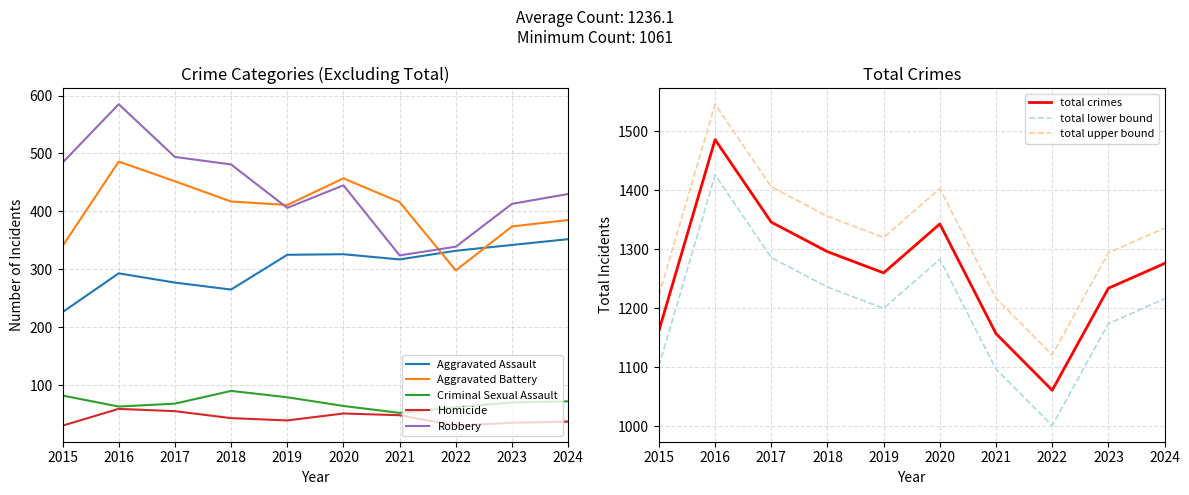

True or false: Criminal Sexual Assault has more than 0 interior local peaks.

True